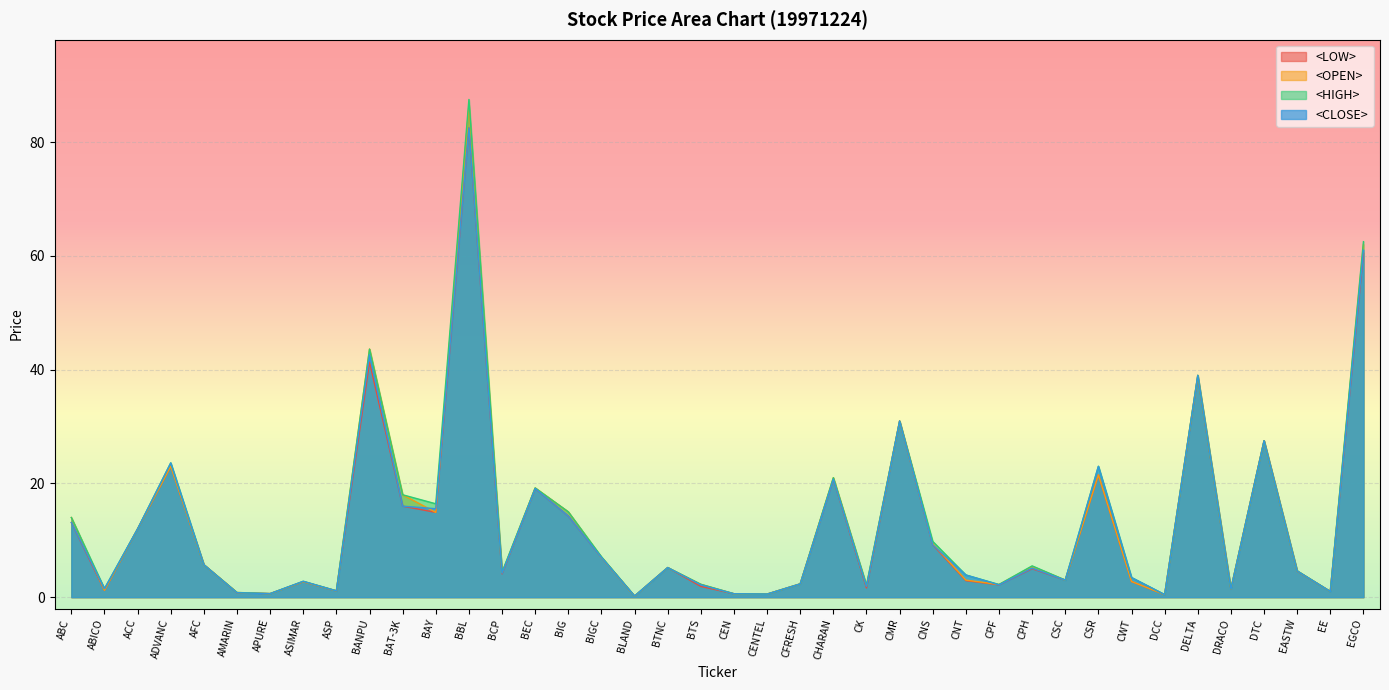

At CNS, list the series in order from smallest to largest.

<LOW>, <CLOSE>, <OPEN>, <HIGH>